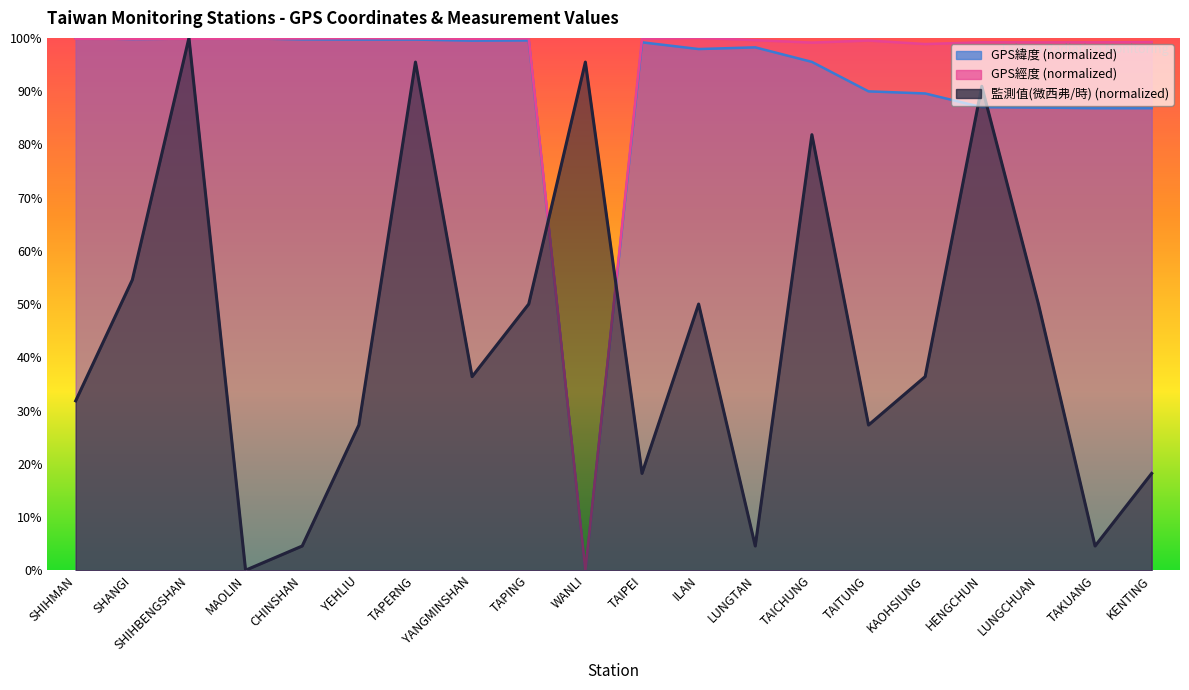

How many data points in 監測值(微西弗/時) are above 0?

19